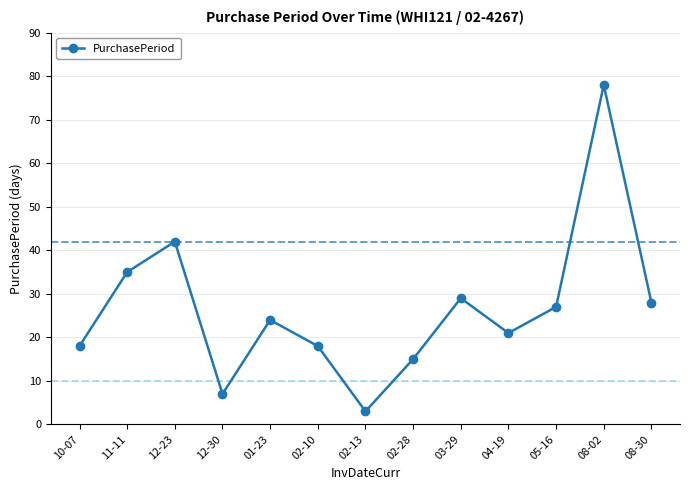

Which label corresponds to the smallest value in the chart?

02-13